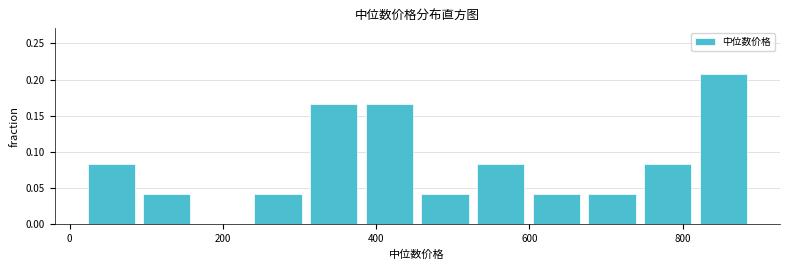

Around what value on the x-axis is the tallest bar? Give the approximate position of its centre, as read against the axis.

860